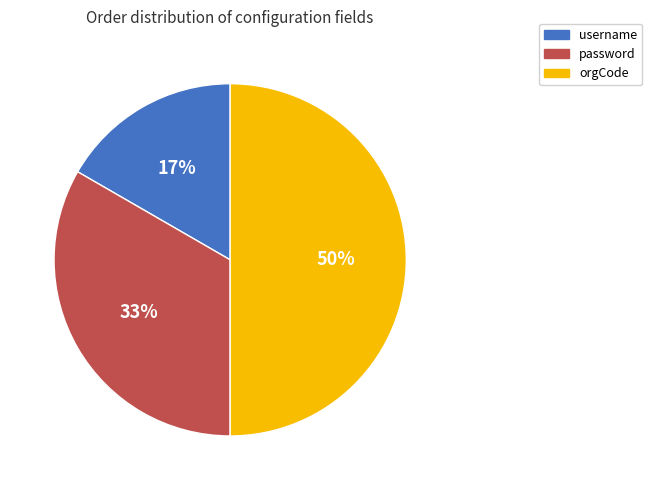

True or false: orgCode accounts for 56% of the total.

False